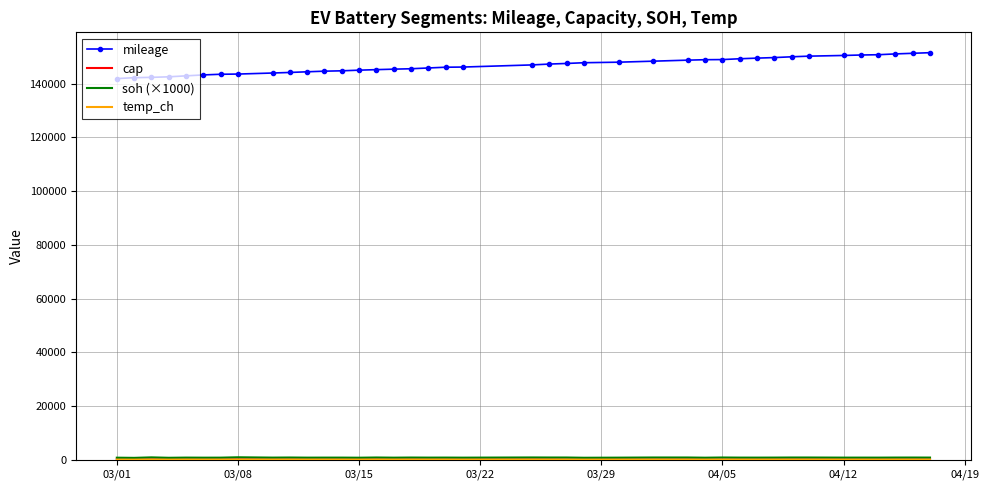

Which series has the widest spread of values?

mileage